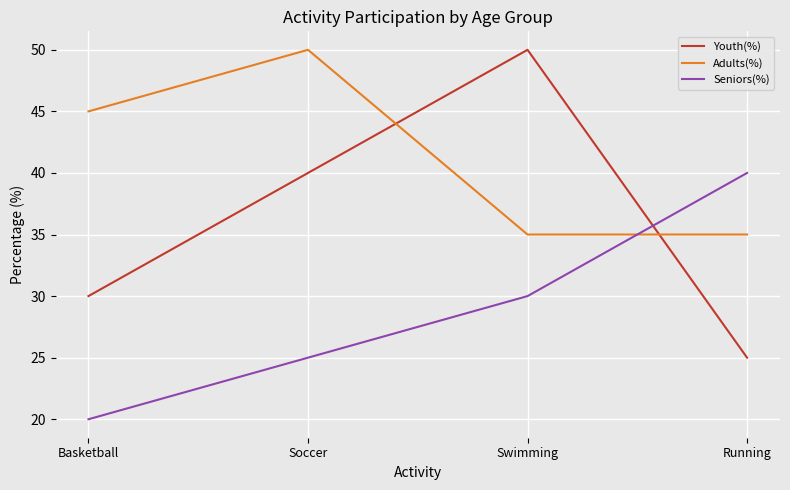

How many intersections are there between Seniors(%) and Youth(%)?

1